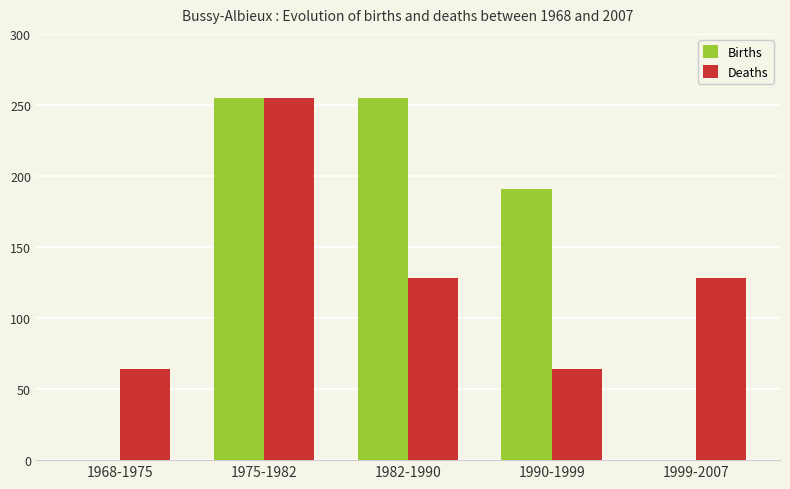

Reading right to left, what are all the values shown in this chart?

Births: 0	191	255	255	0
Deaths: 128	64	128	255	64